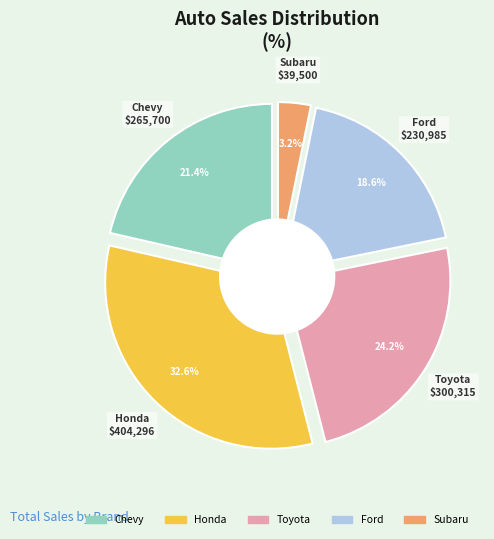

How many slices are in this pie chart?

5